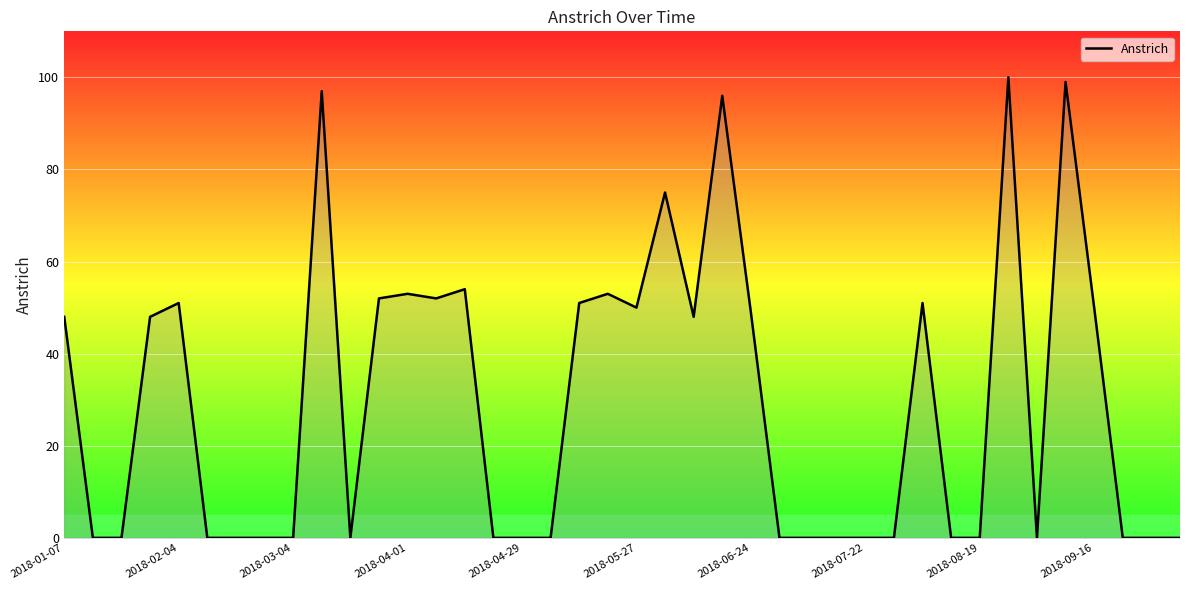

What is the maximum value shown in the chart?

100